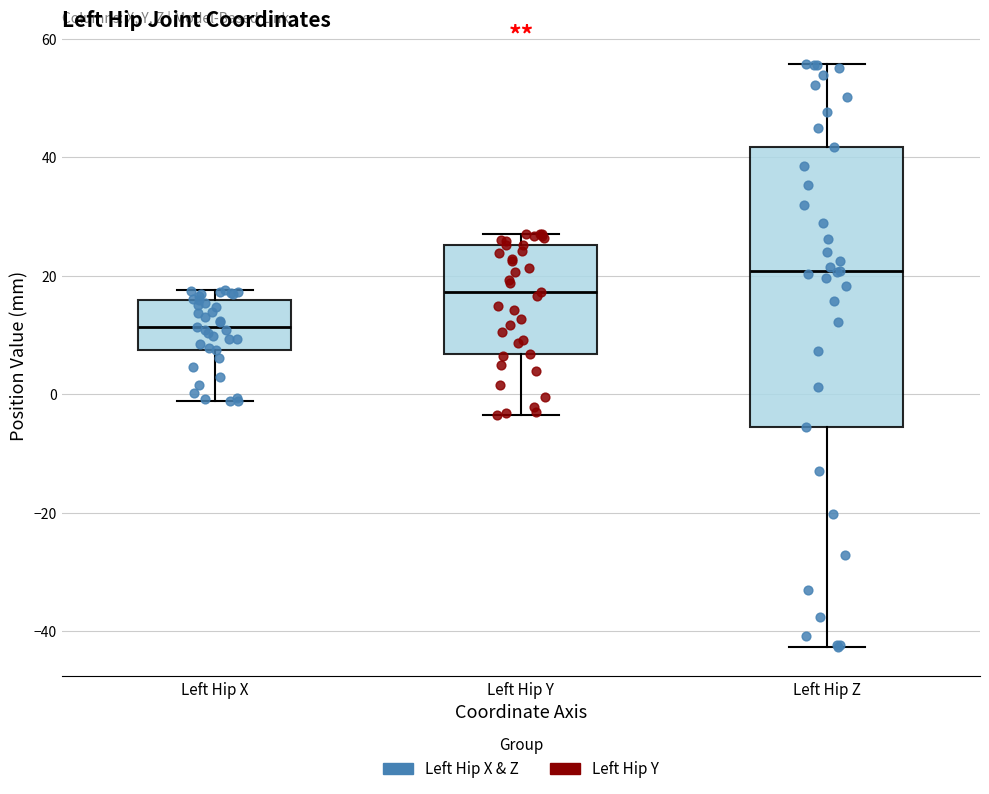

Where is the upper edge of the box for Left Hip Y on the y-axis? The values are not printed on the chart, so give them approximately, as read against the axis.

26